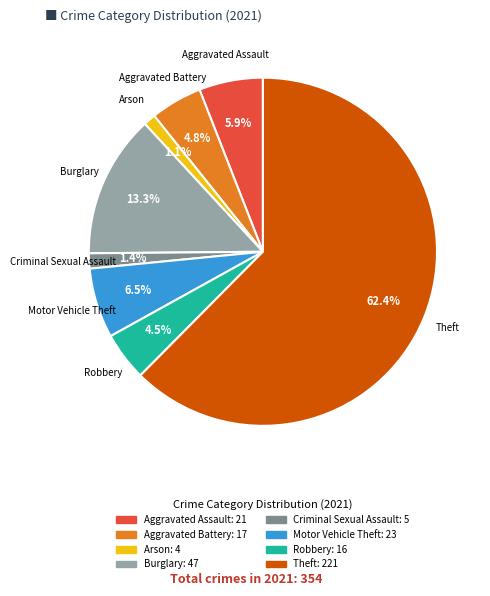

What is the ratio of the value at Burglary to the value at Aggravated Battery?

2.8